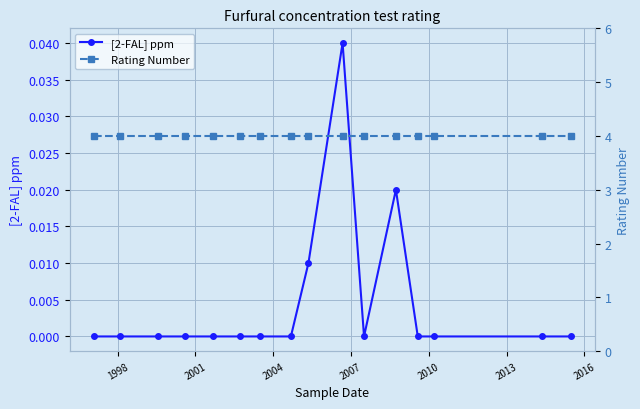

True or false: Rating Number and [2-FAL] ppm intersect in this chart.

False